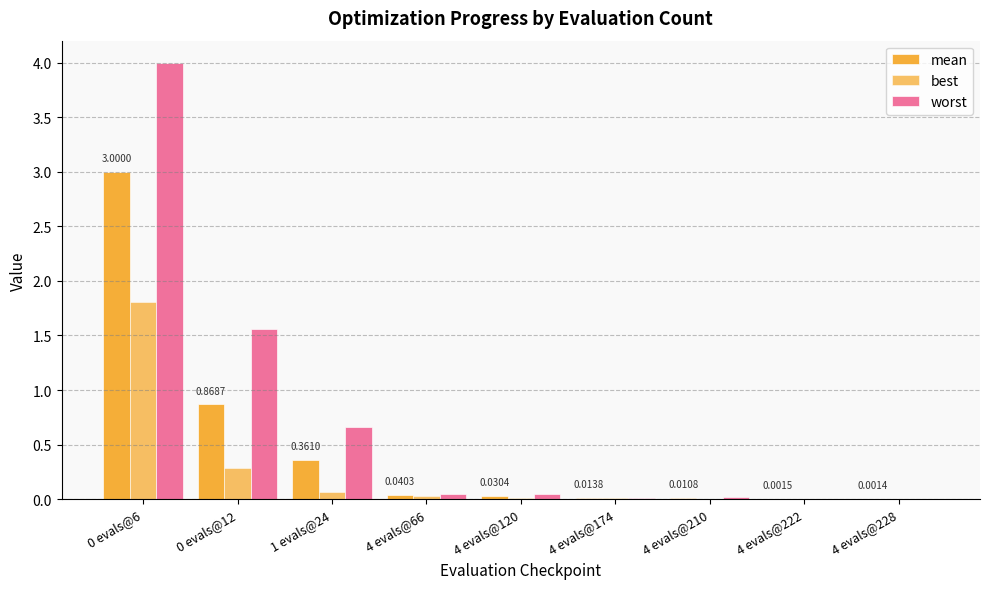

Count the number of categories in the chart.

9